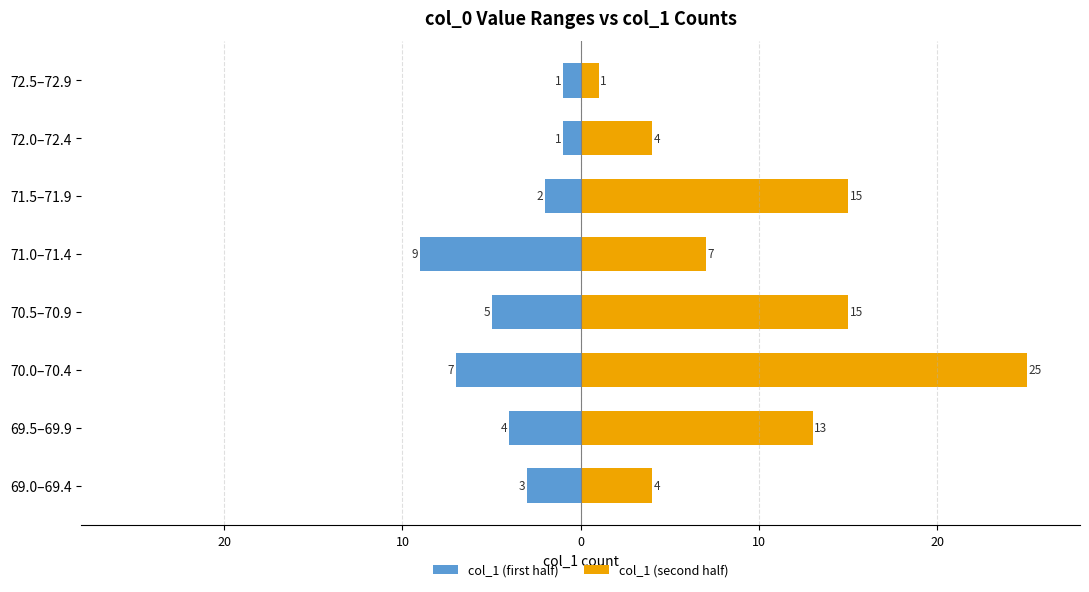

Does the chart contain stacked bars?

No